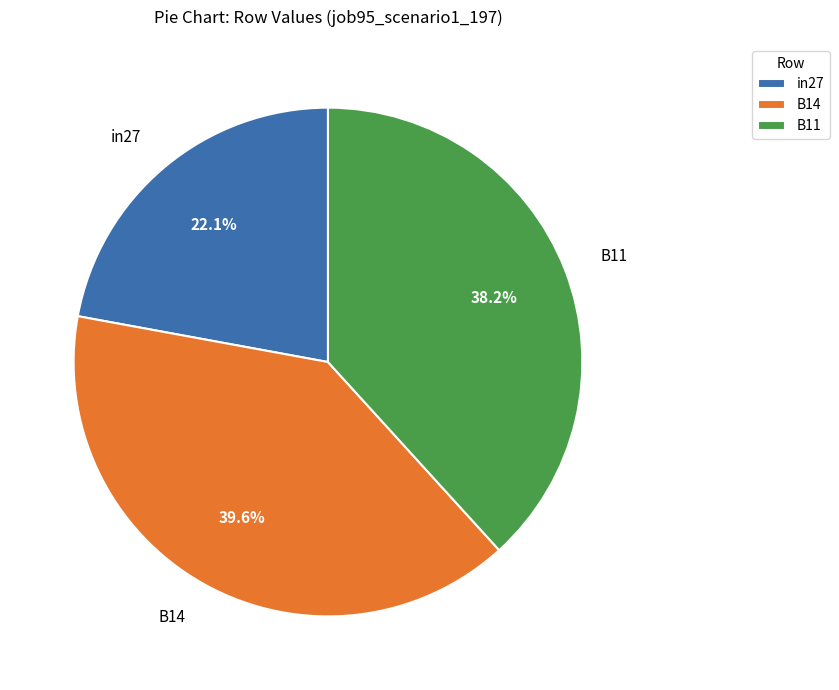

What percentage is NOT represented by in27?

77.9%